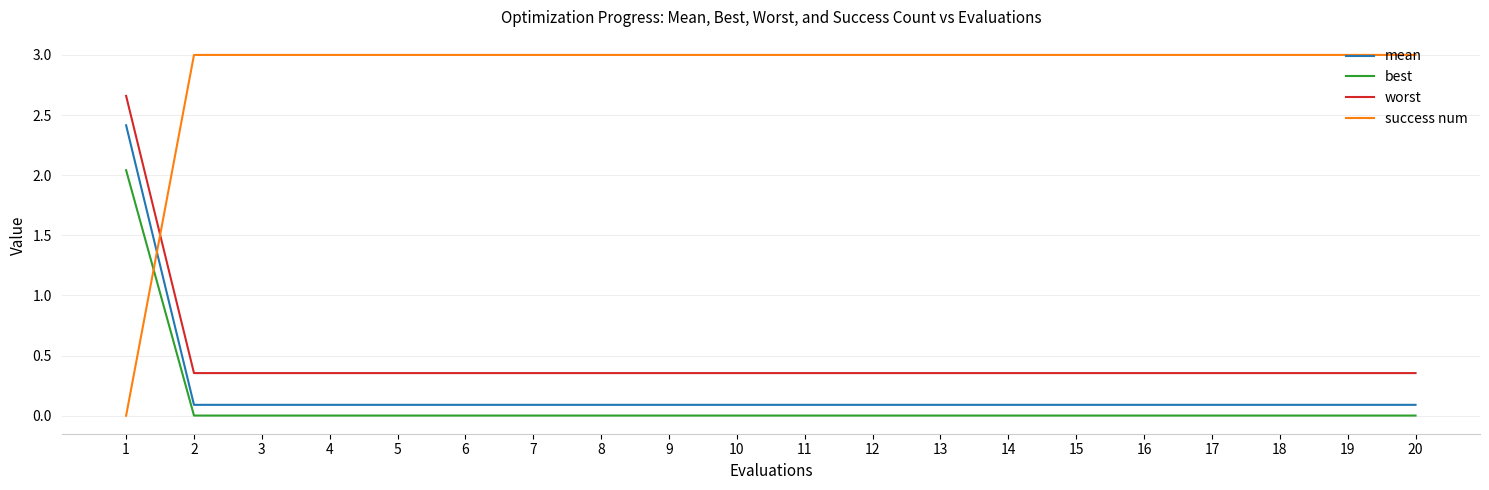

List the series in order of their peak value, lowest first.

best, mean, worst, success num